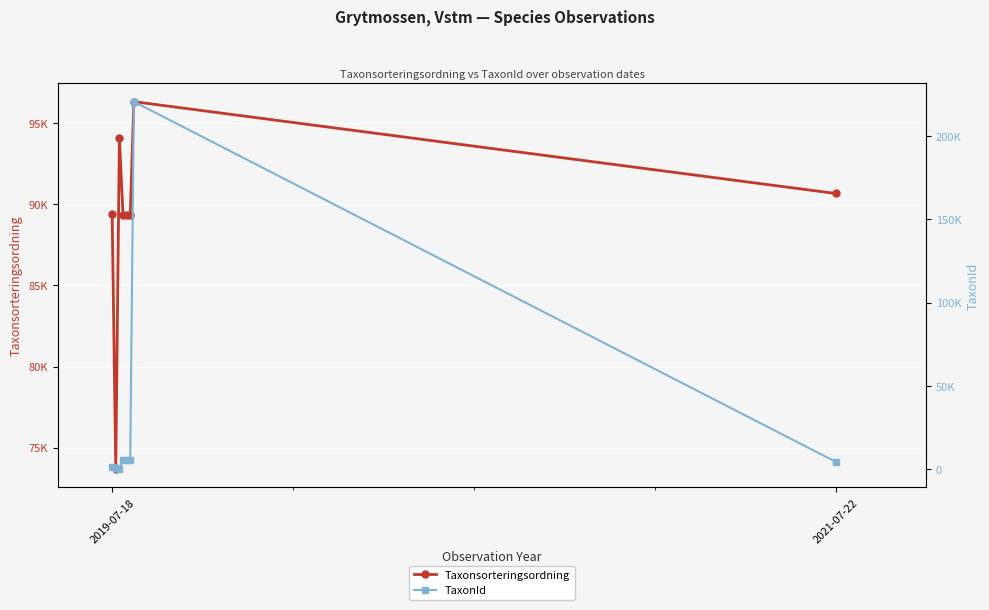

Rank the series by their maximum value, from lowest to highest.

Taxonsorteringsordning, TaxonId